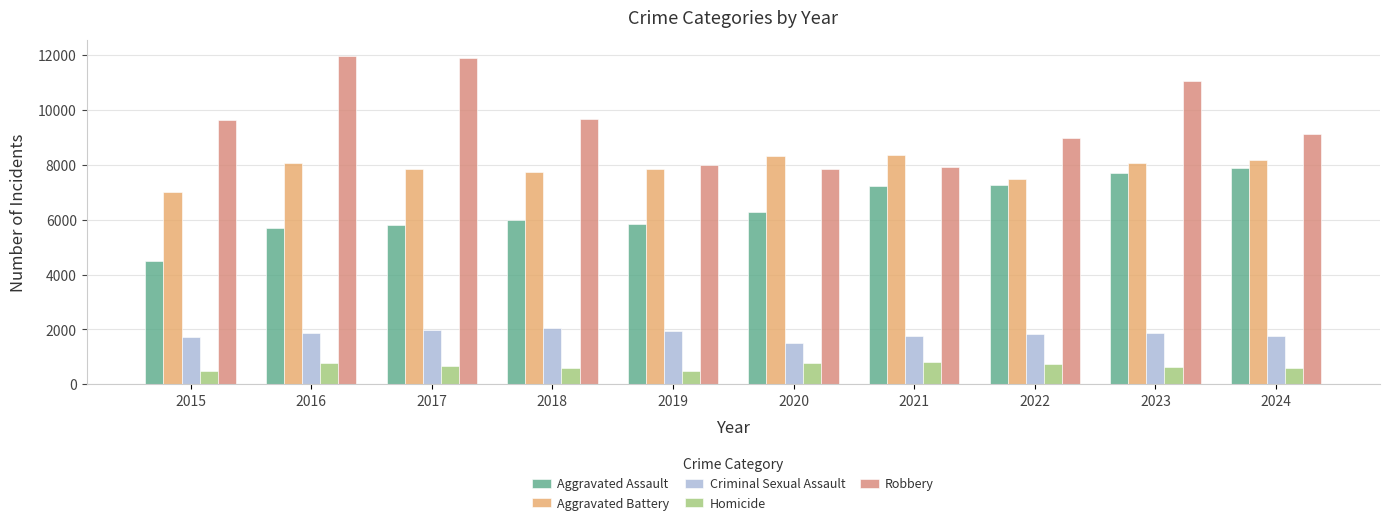

What is the difference between the second highest and minimum values in the Robbery series?

4026